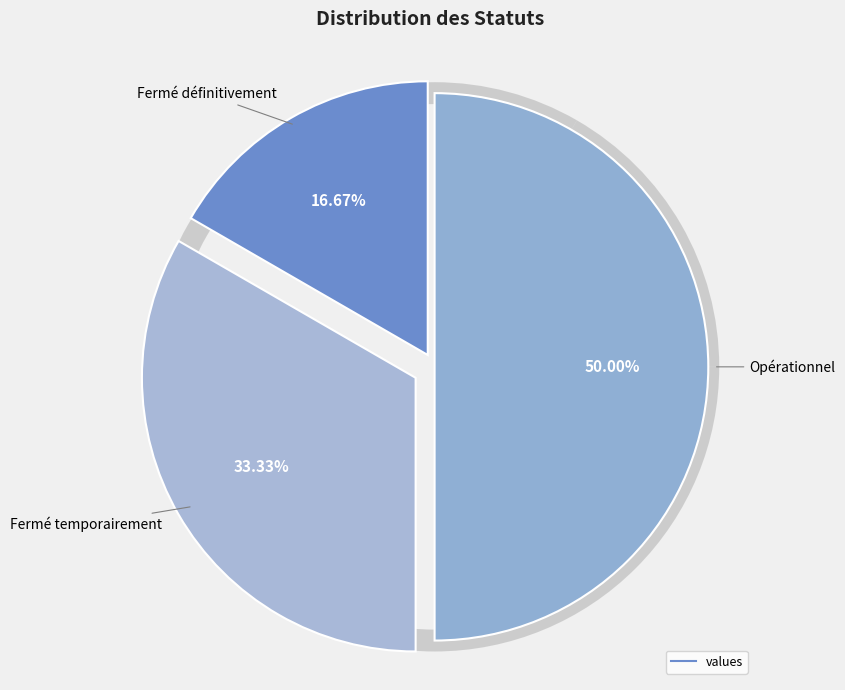

Does Fermé définitivement account for over 50% of the chart?

No